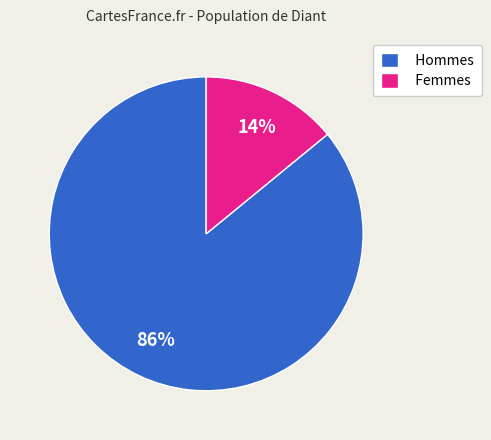

What percentage is the Hommes slice, to the nearest percent?

86%